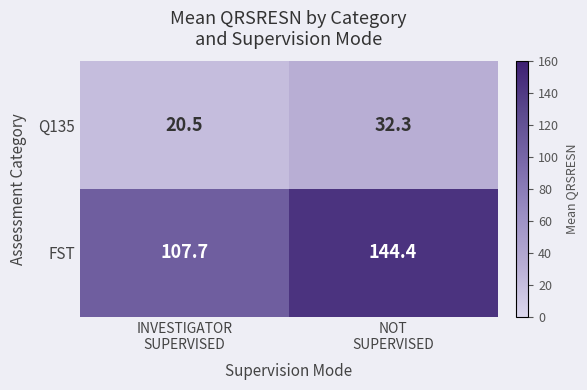

Which series has the largest total across all categories?

FST